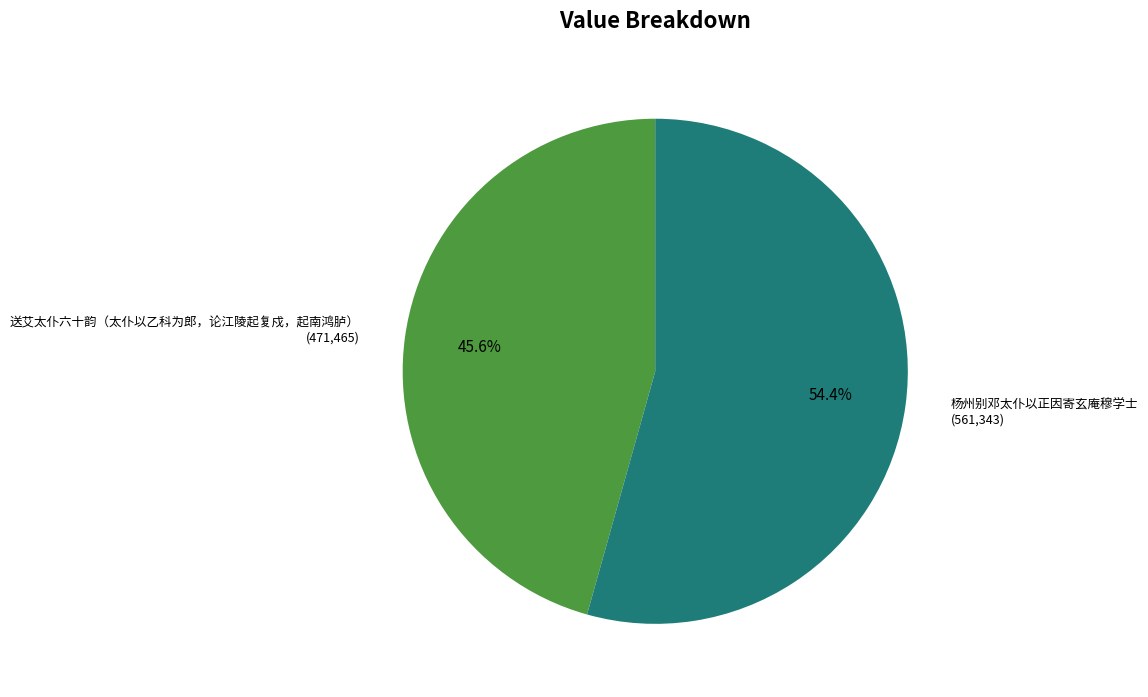

What is the ratio of the value at 杨州别邓太仆以正因寄玄庵穆学士 (561,343) to the value at 送艾太仆六十韵（太仆以乙科为郎，论江陵起复戍，起南鸿胪） (471,465)?

1.2